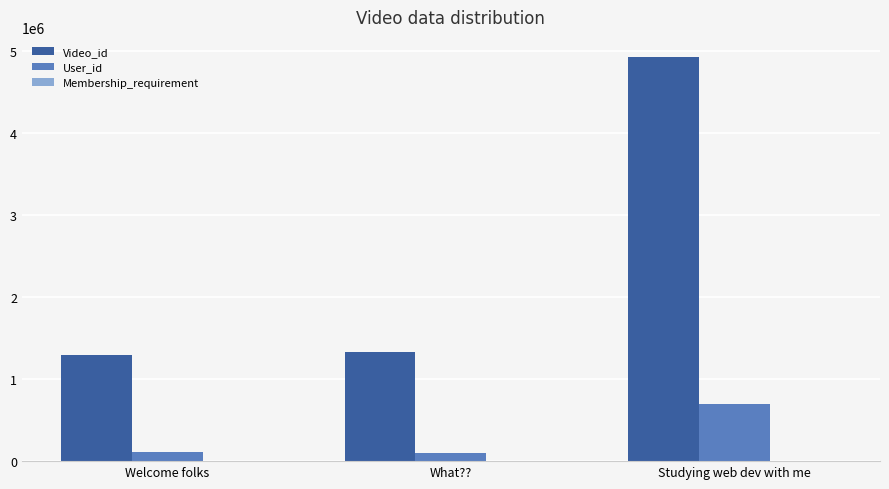

Are the bars grouped side by side (vs. stacked)?

Yes